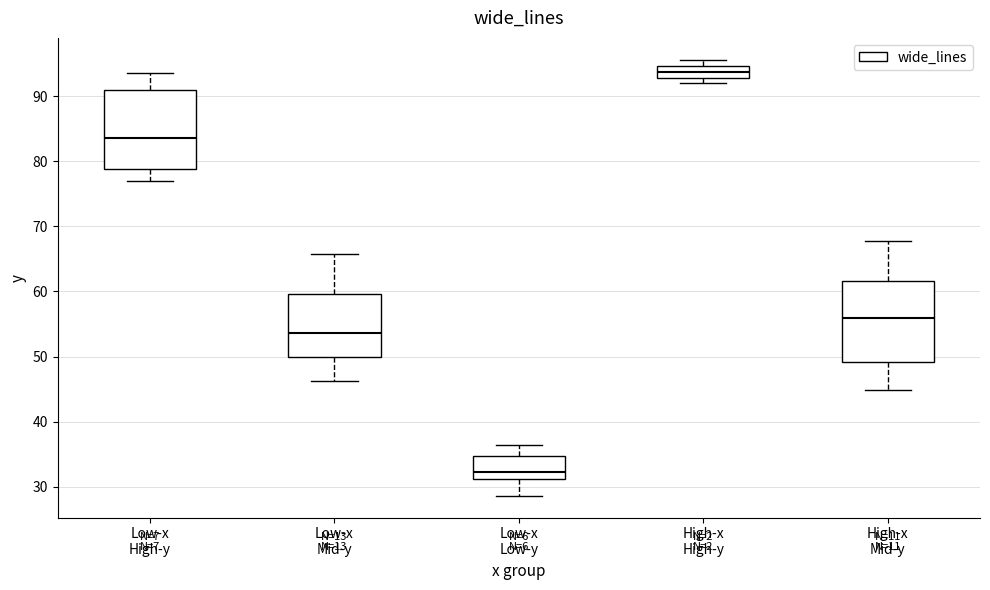

Reading left to right, transcribe this box plot: for each box, give where its median line is, the range the box spans, and where its two whiskers end, as read against the y-axis. The values are not printed on the chart, so give them approximately, as read against the axis.

Low-x High-y: median 84, box 79 to 91, whiskers 77 to 94
Low-x Mid-y: median 54, box 50 to 60, whiskers 46 to 66
Low-x Low-y: median 32, box 31 to 35, whiskers 29 to 36
High-x High-y: median 94, box 93 to 95, whiskers 92 to 96
High-x Mid-y: median 56, box 49 to 62, whiskers 45 to 68